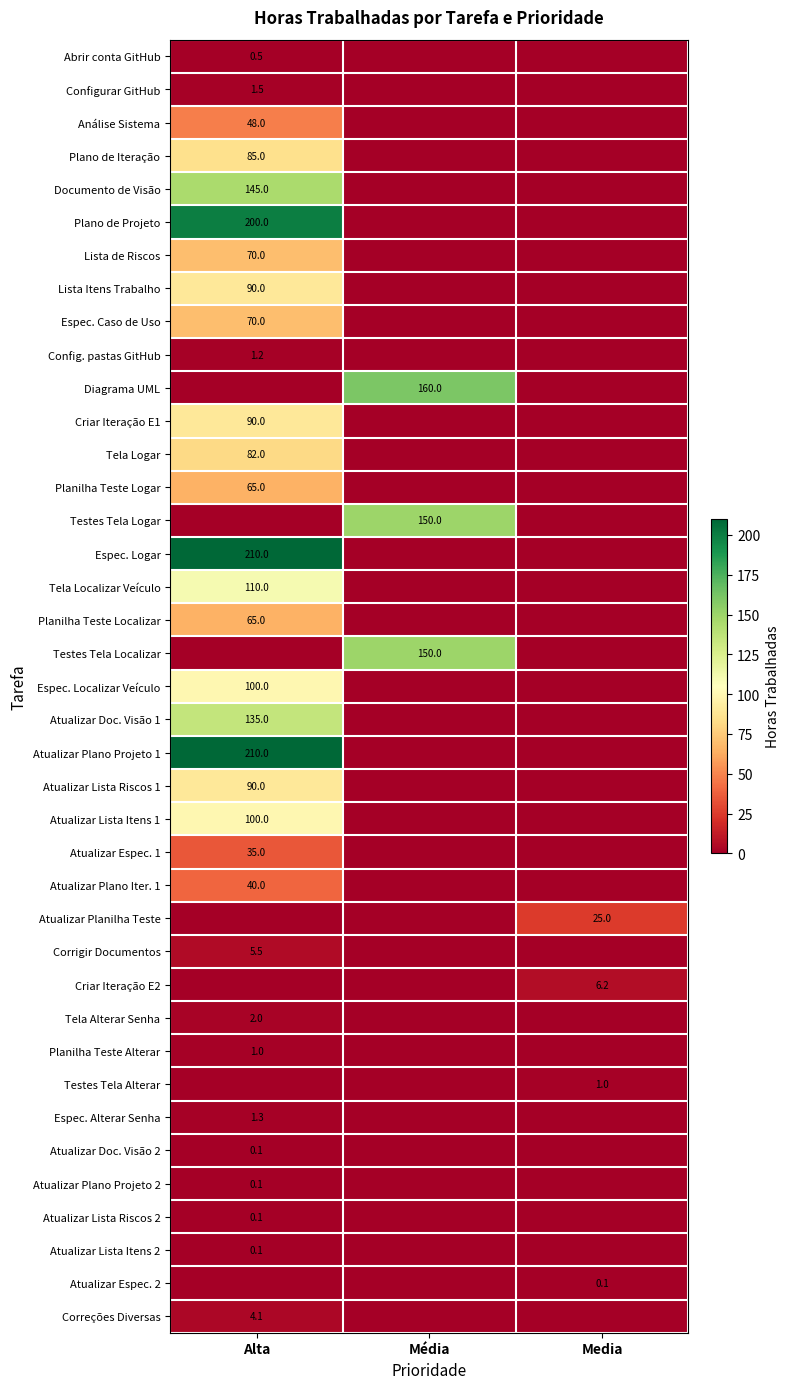

At which category does the chart reach its minimum across all series?

Média